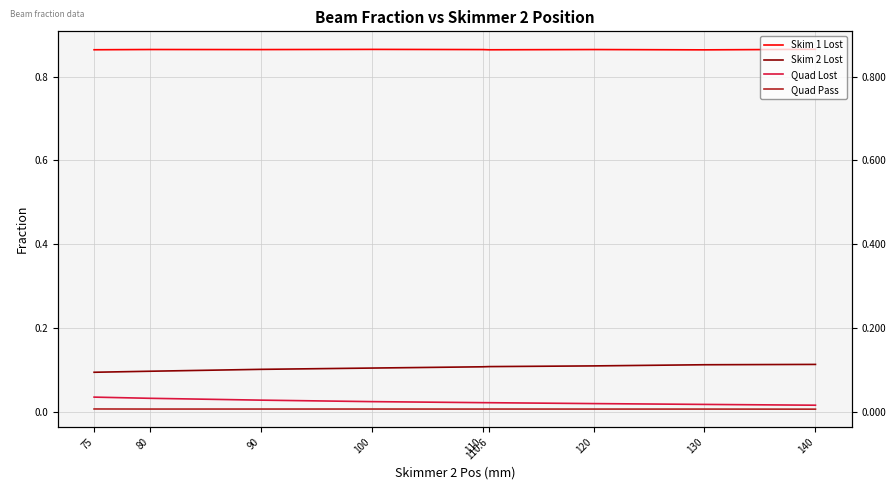

How many data points does each series have?

9